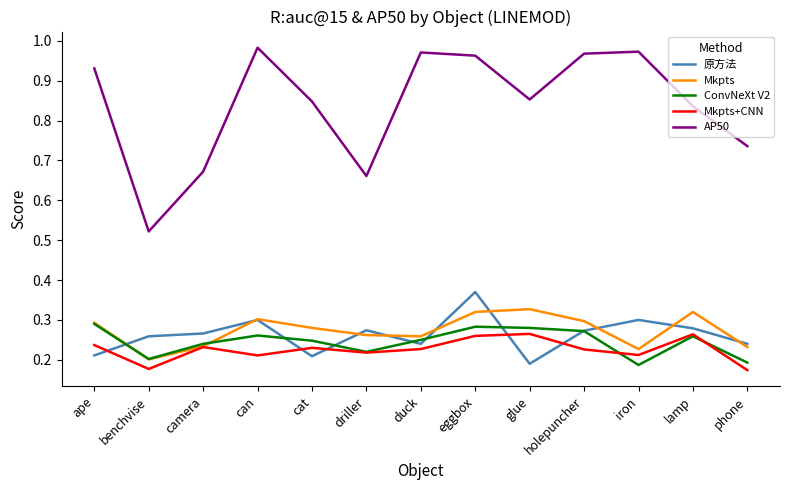

Is it true that AP50 equals 1.3 at glue?

False